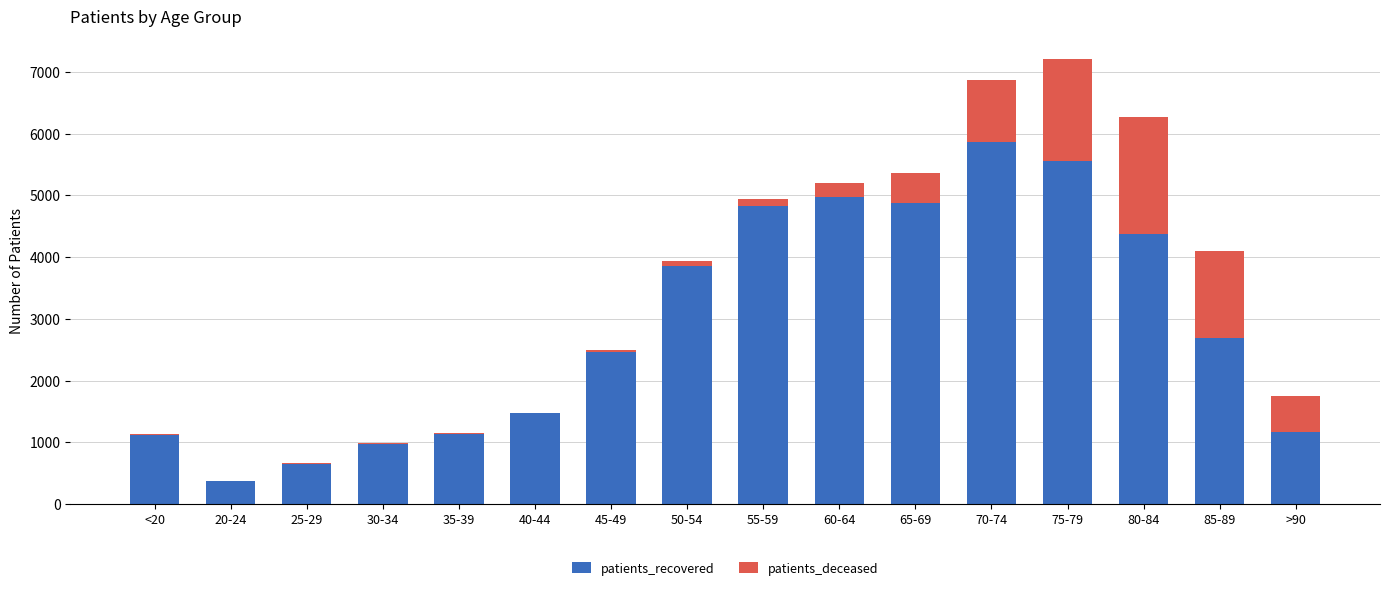

The patients_recovered series shows 4821 at 55-59. True or false?

True